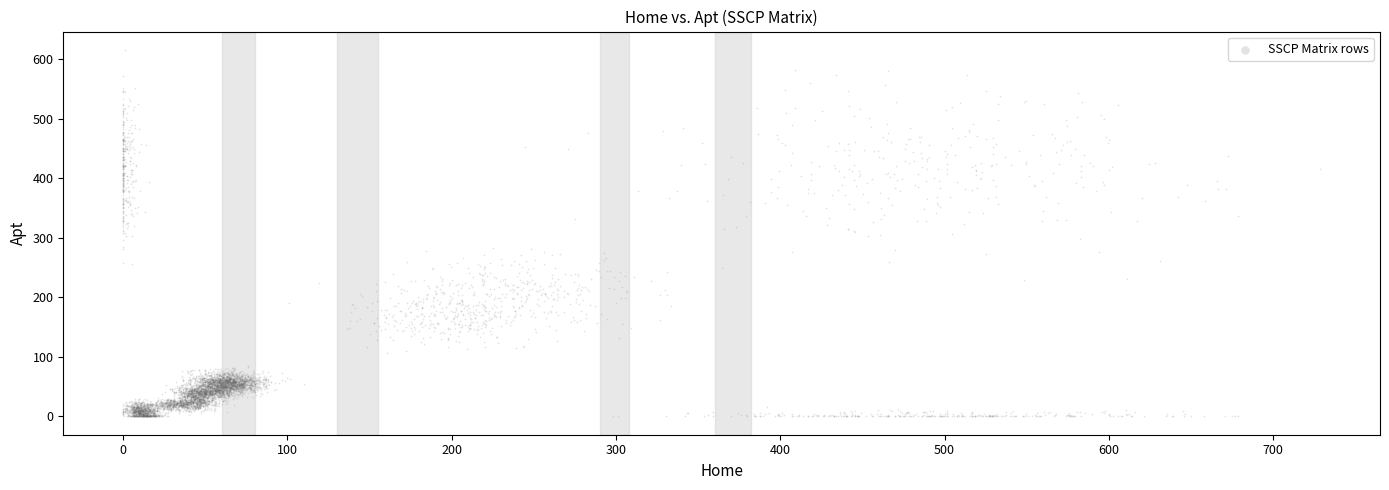

What is the range of Y values (max minus min)?

615.9